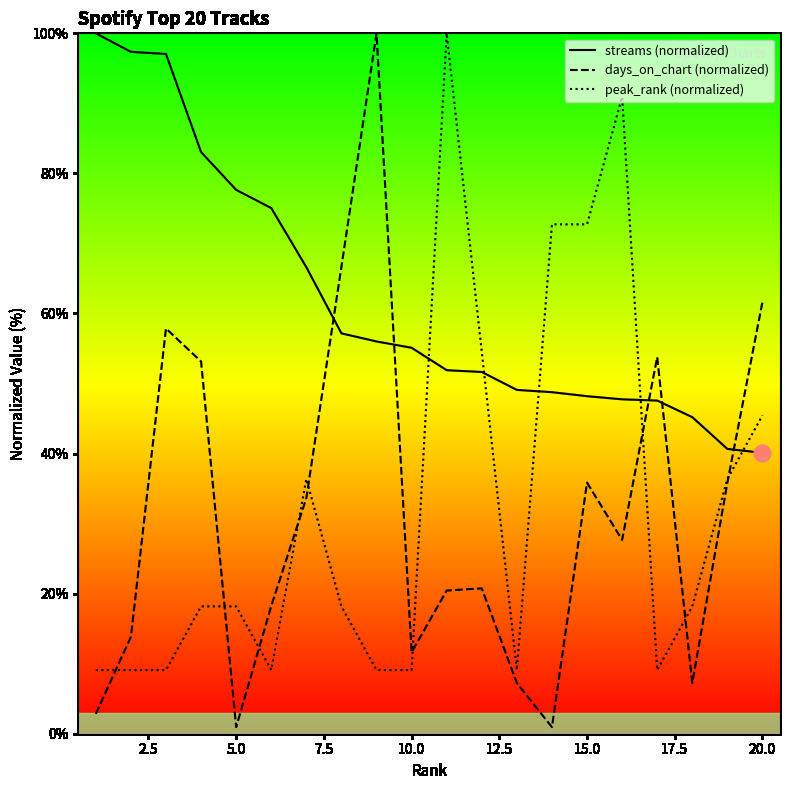

Rank the series by their maximum value, from lowest to highest.

streams (normalized), days_on_chart (normalized), peak_rank (normalized)